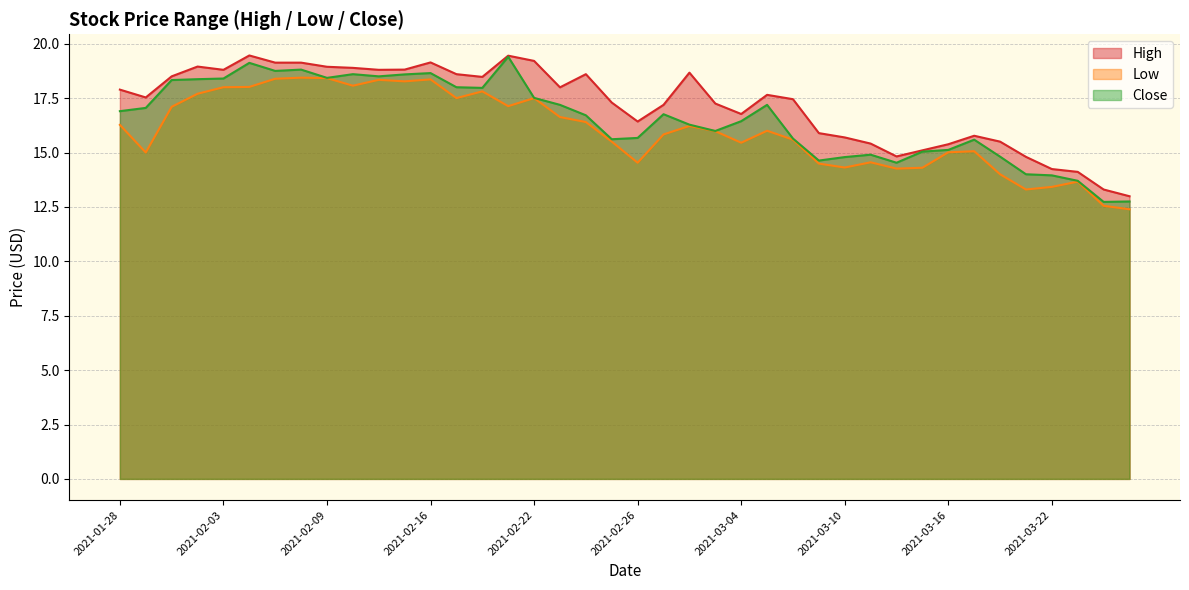

Between 2021-02-05 and 2021-03-05, which series saw the biggest shift?

Low